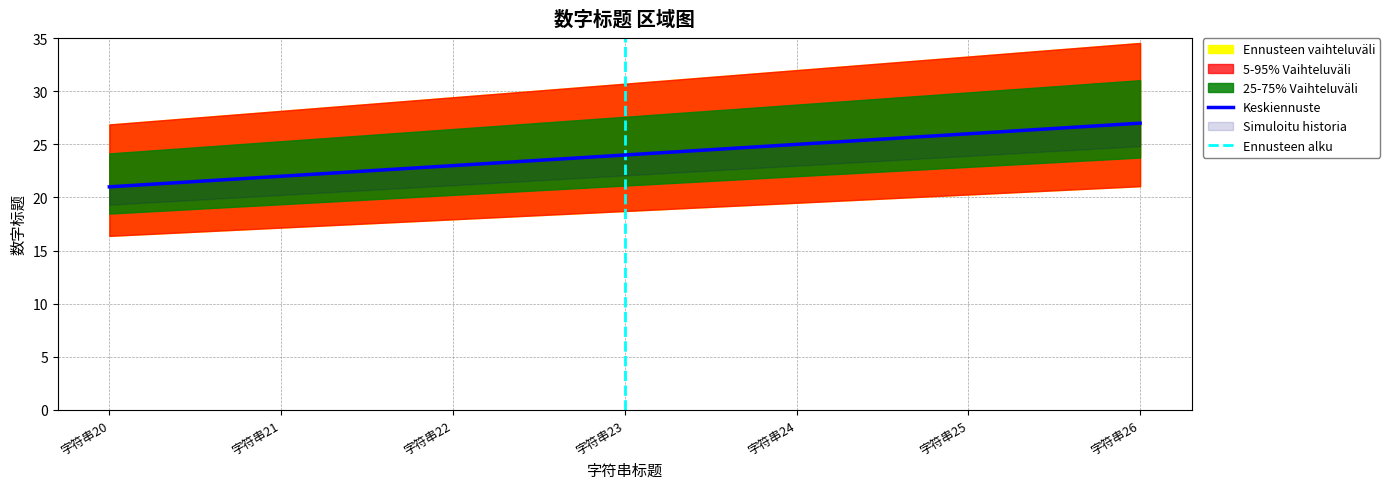

Is it true that the value at 字符串22 is 23?

True